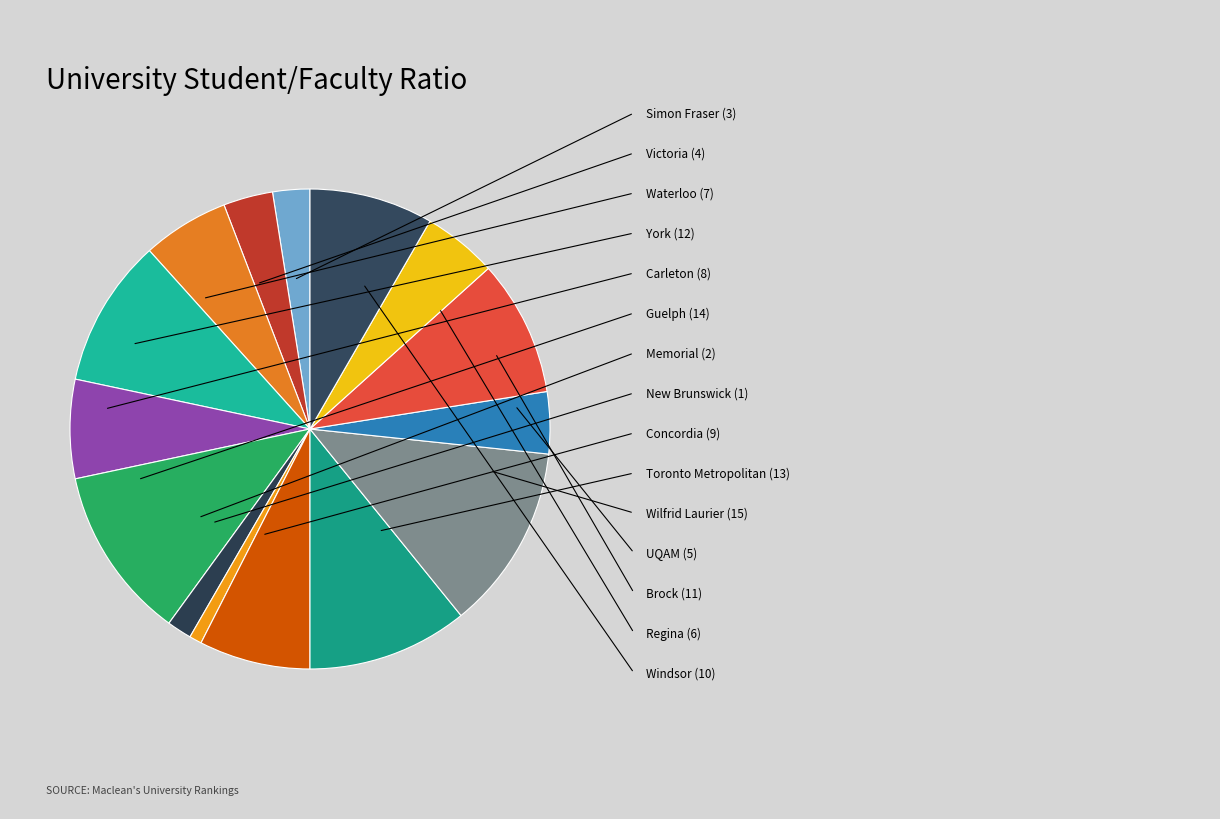

Which category has the biggest portion of the pie?

Wilfrid Laurier